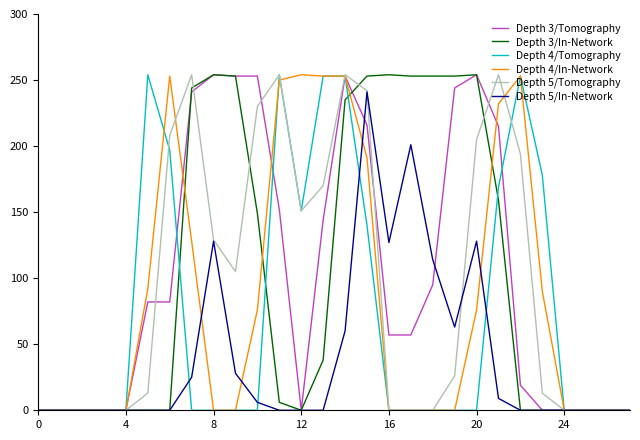

What is the maximum value shown in the chart?

254